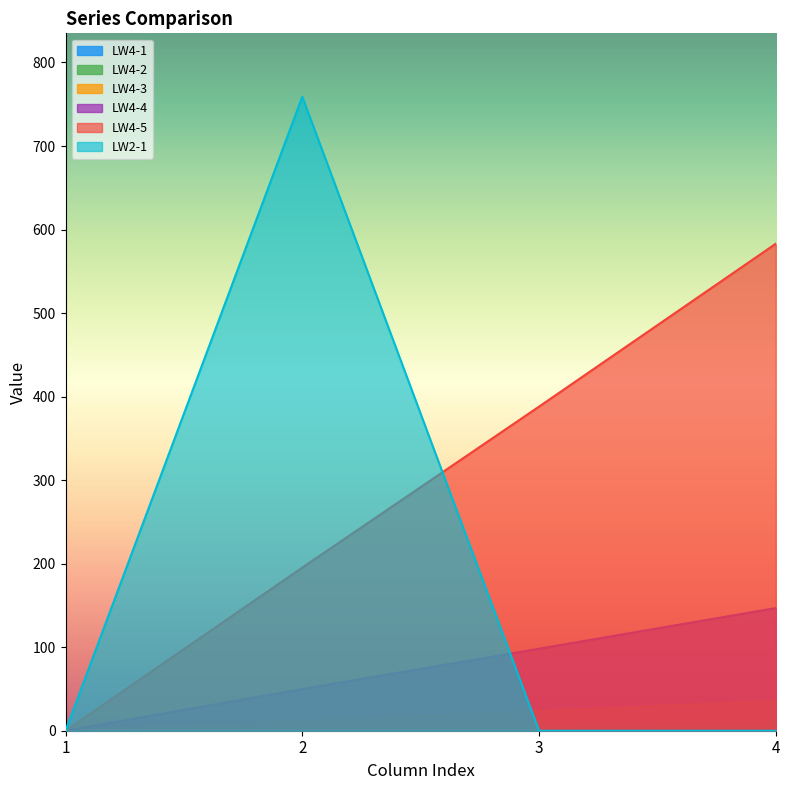

Between which two adjacent categories do LW2-1 and LW4-2 first intersect?

2 and 3